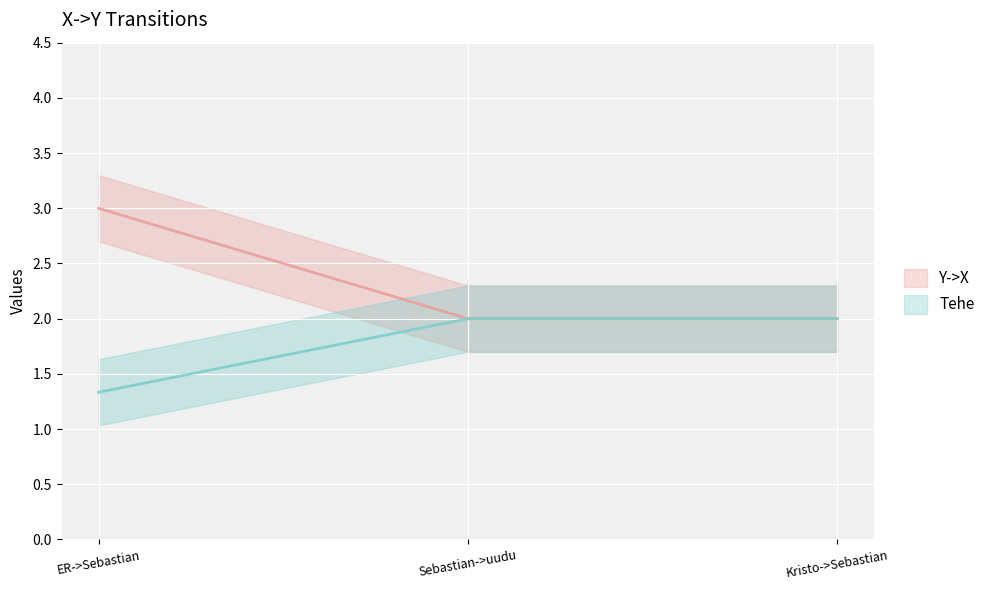

What are all the series names shown in the legend?

Y->X line, Tehe line